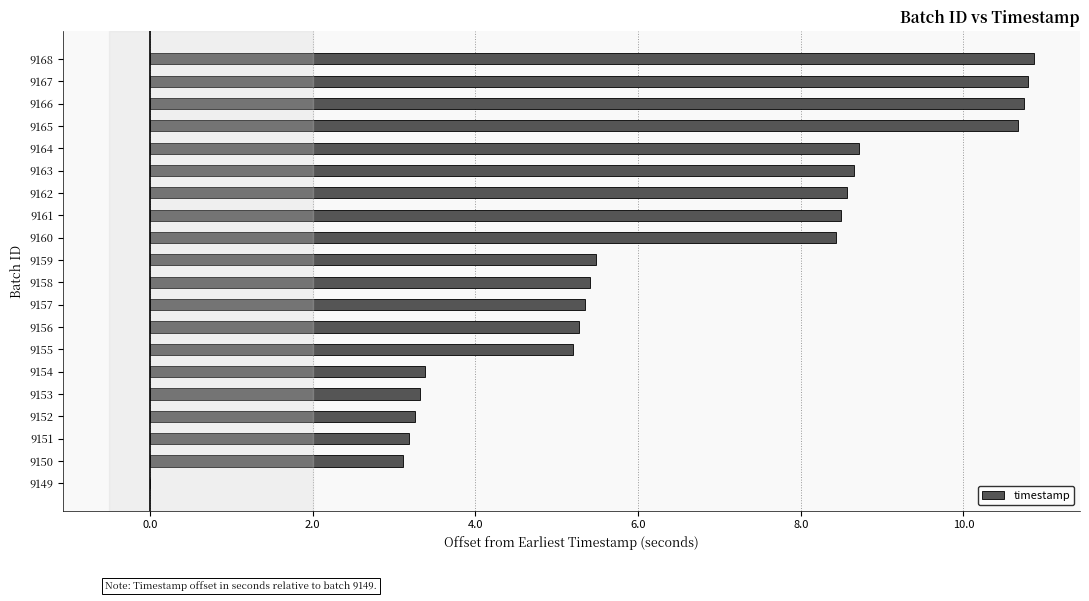

What is the change in value from 9152 to 9168?

+7.6